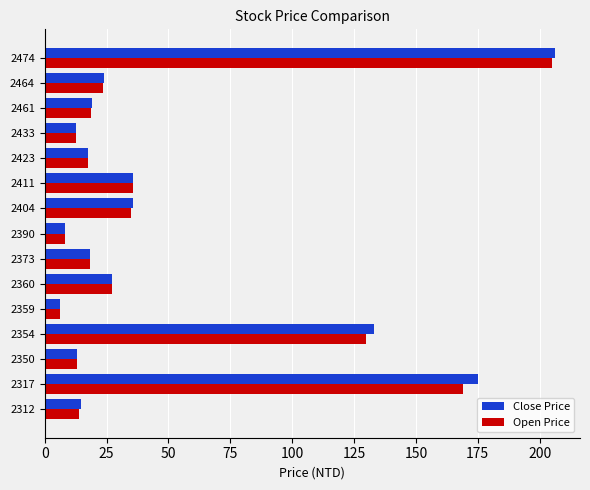

What is the sum of the Close Price values at 2404 and 2312?

50.3